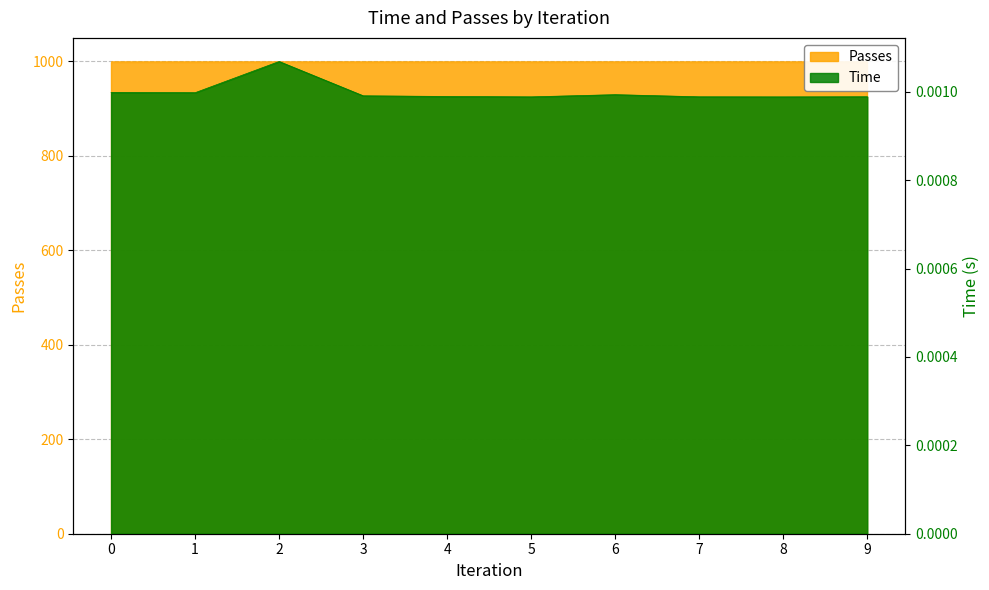

True or false: there are more than 0 points higher than both neighbors.

True